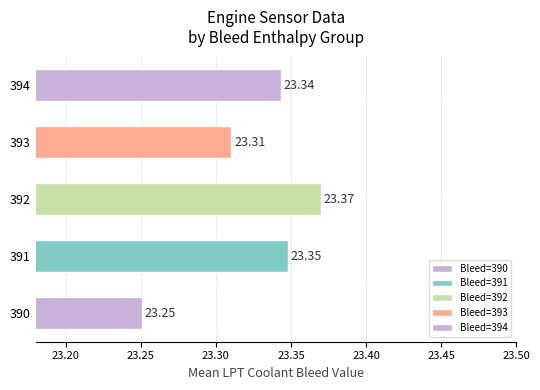

What is the ratio of the value at 393 to the value at 394?

1.0